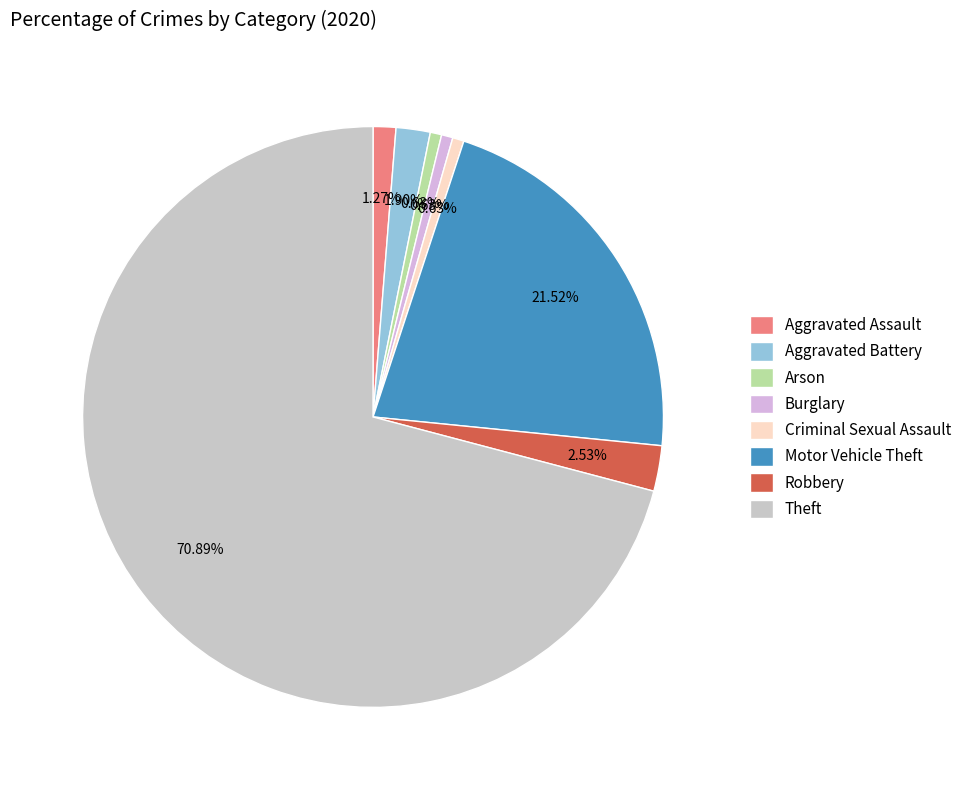

How many slices are in this pie chart?

8